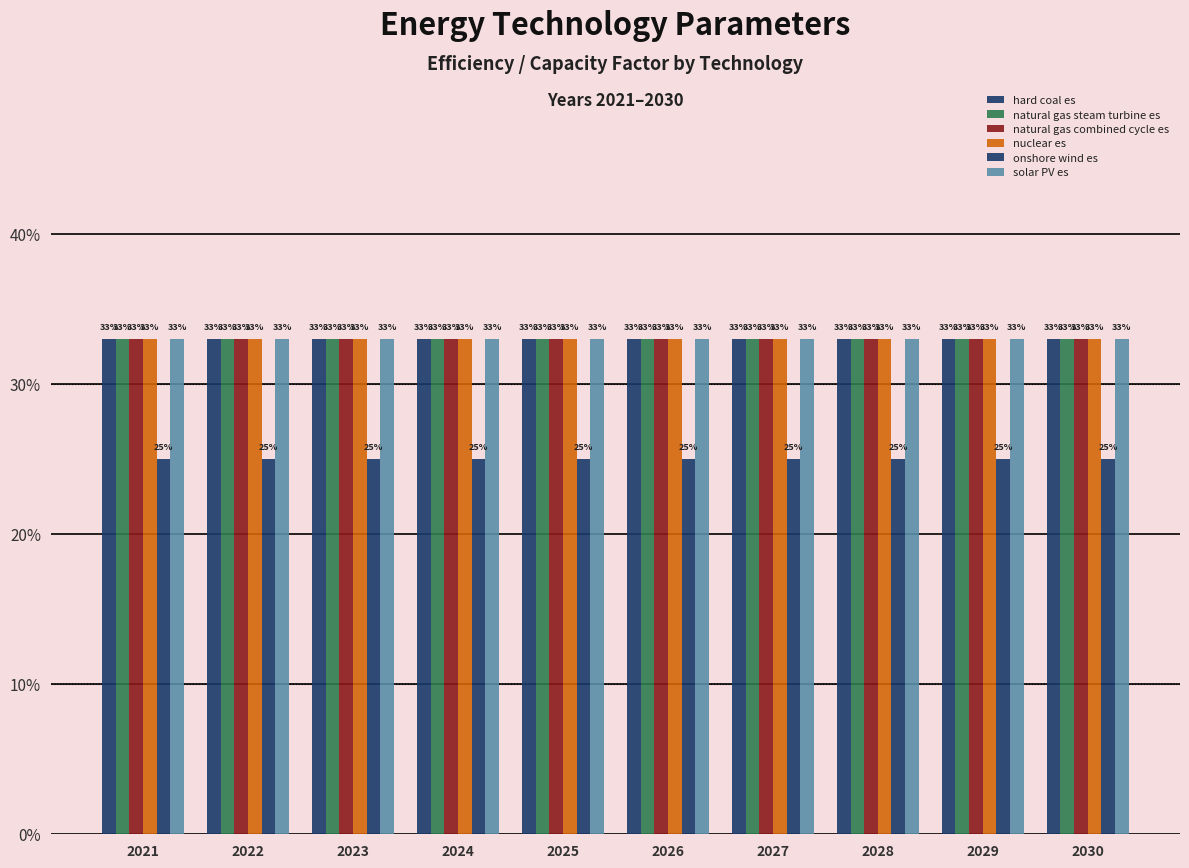

What is the difference between the highest and lowest values at 2030?

0.1